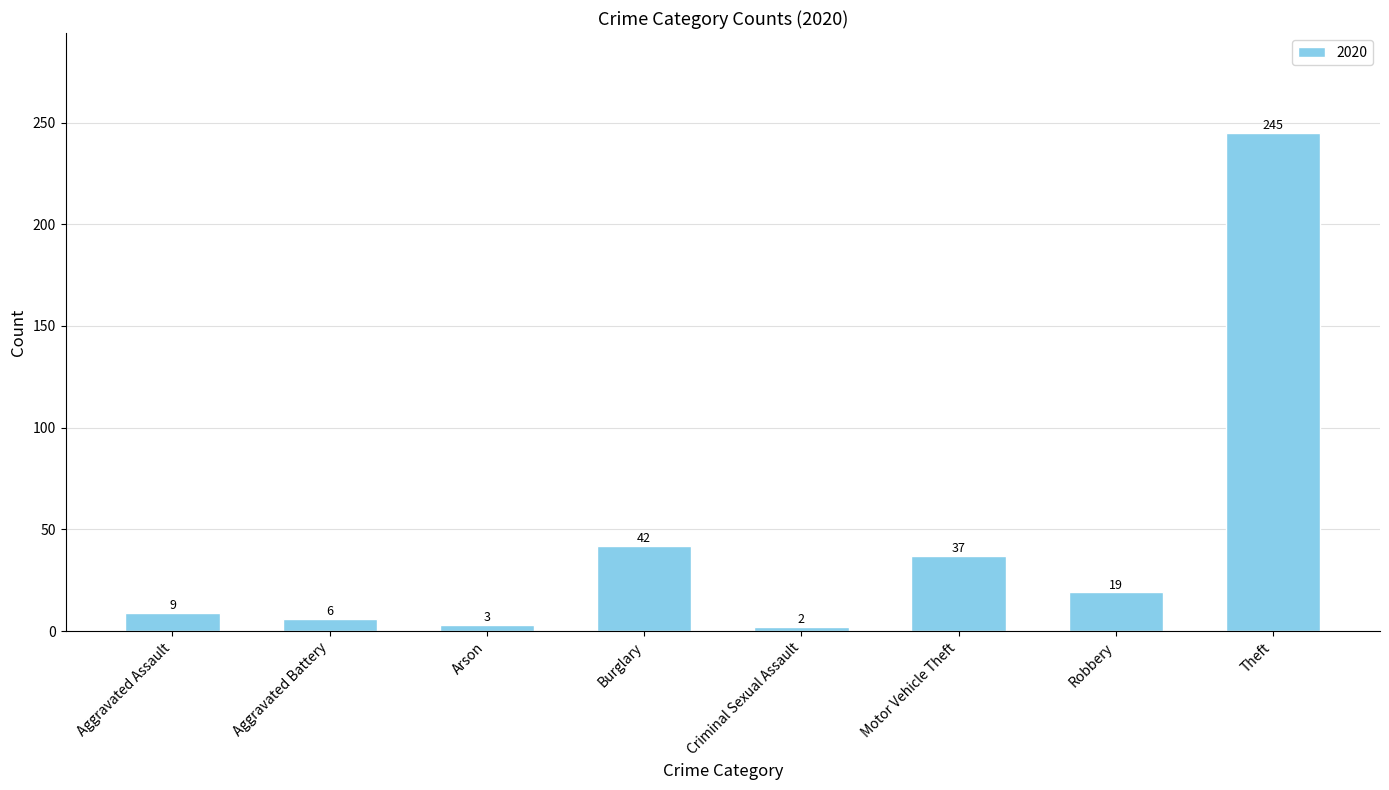

What is the change in value from Criminal Sexual Assault to Robbery?

+17